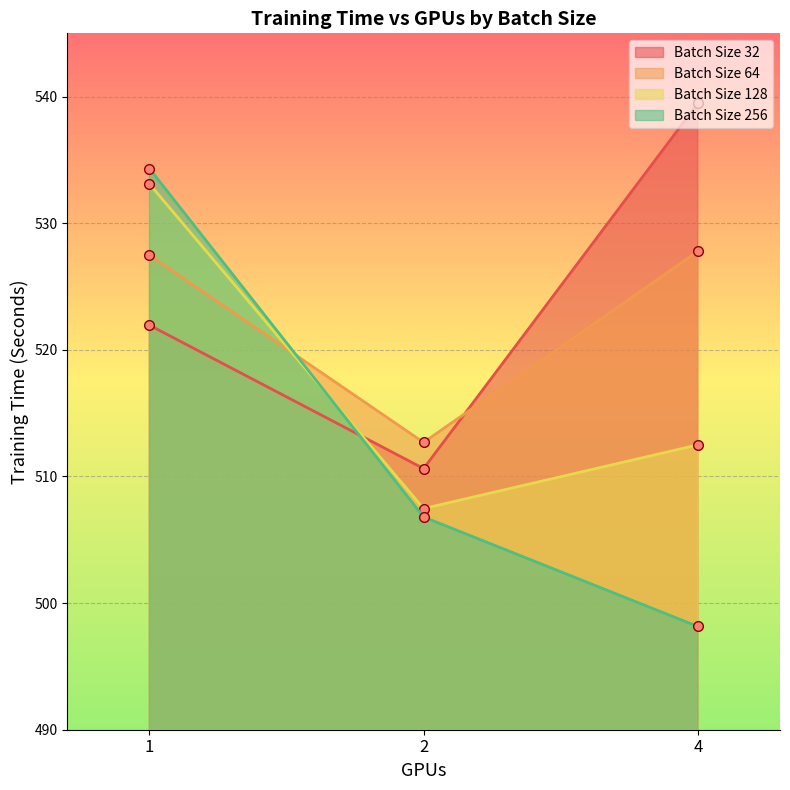

What is the maximum value for Batch Size 256?

534.3